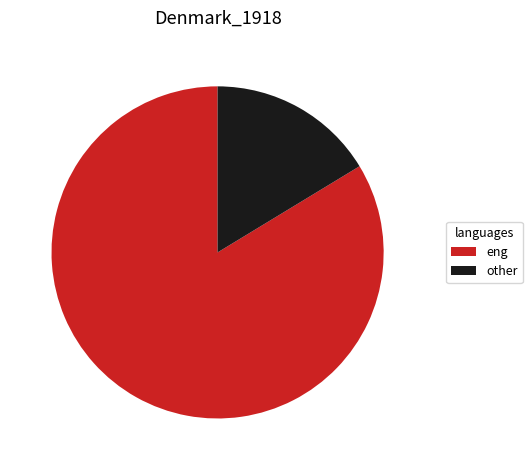

The other slice represents 7% of the pie. True or false?

False